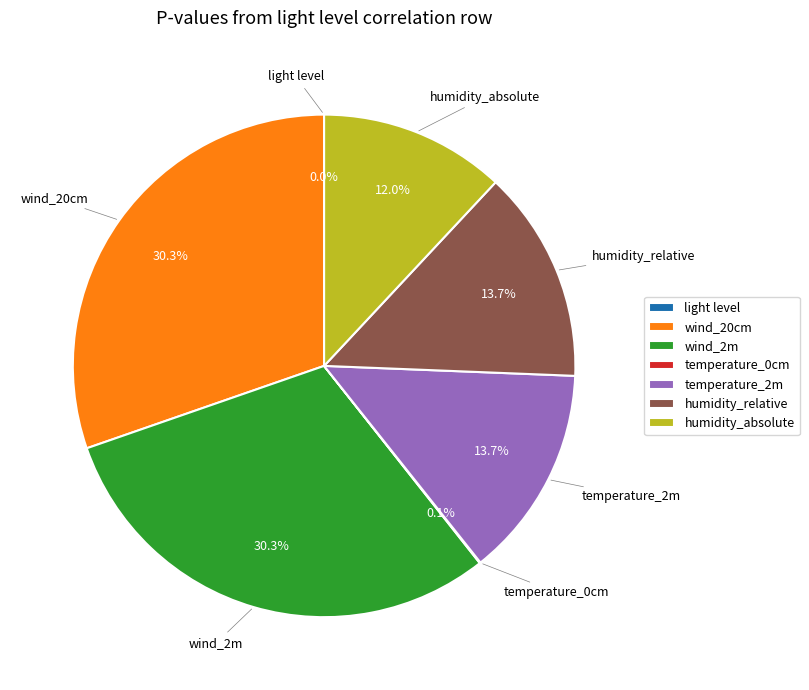

What percentage is NOT represented by wind_2m?

69.7%